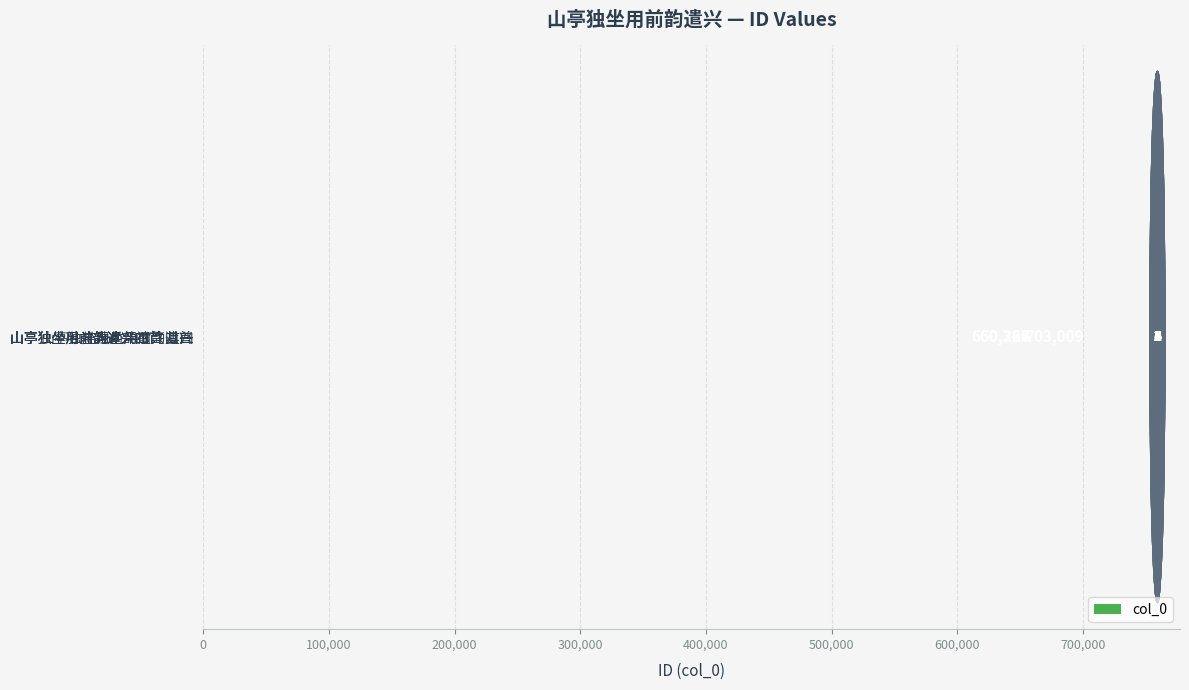

What is the sum of all values?

4004403